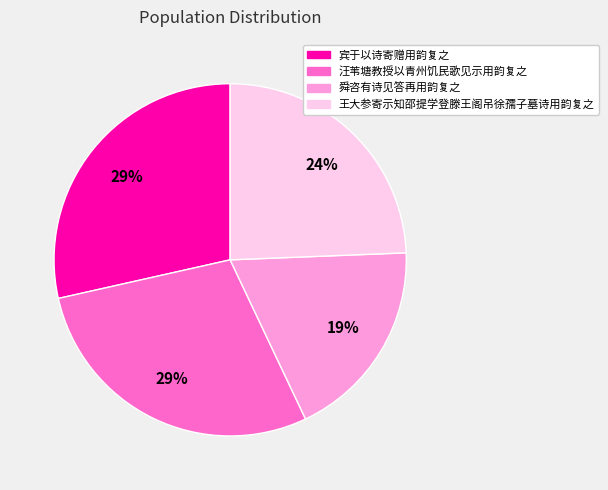

Is the sum of 王大参寄示知邵提学登滕王阁吊徐孺子墓诗用韵复之 and 舜咨有诗见答再用韵复之 greater than half?

No